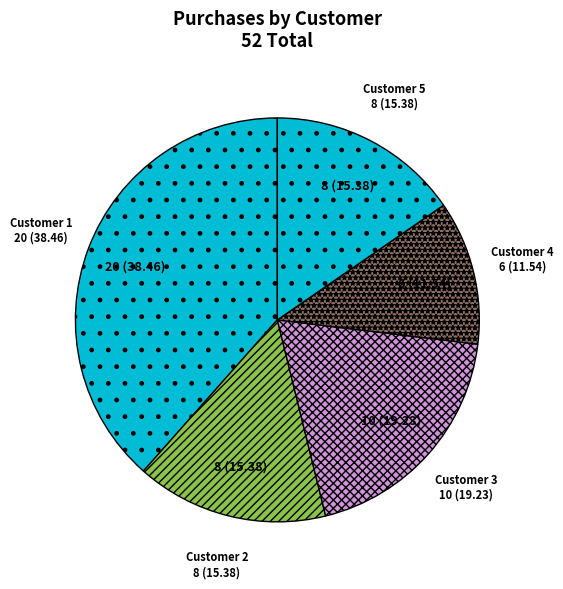

How many segments does this pie chart have?

5